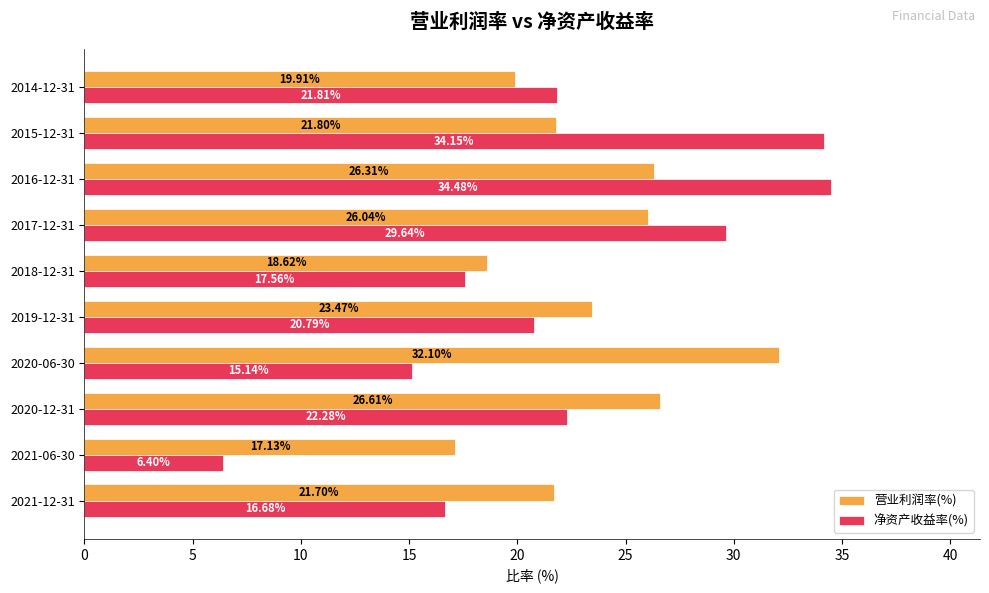

Count the number of categories in the chart.

10